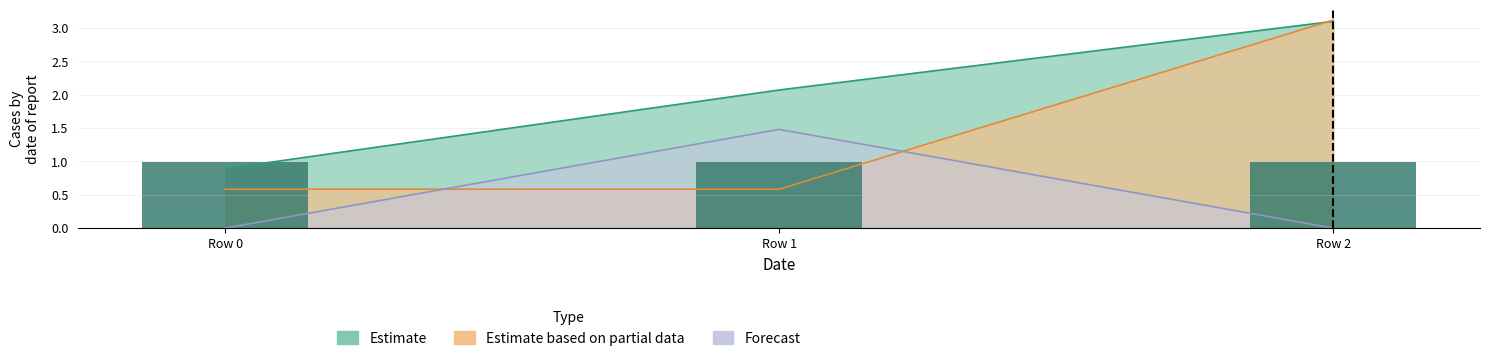

Are the bars grouped side by side (vs. stacked)?

Yes